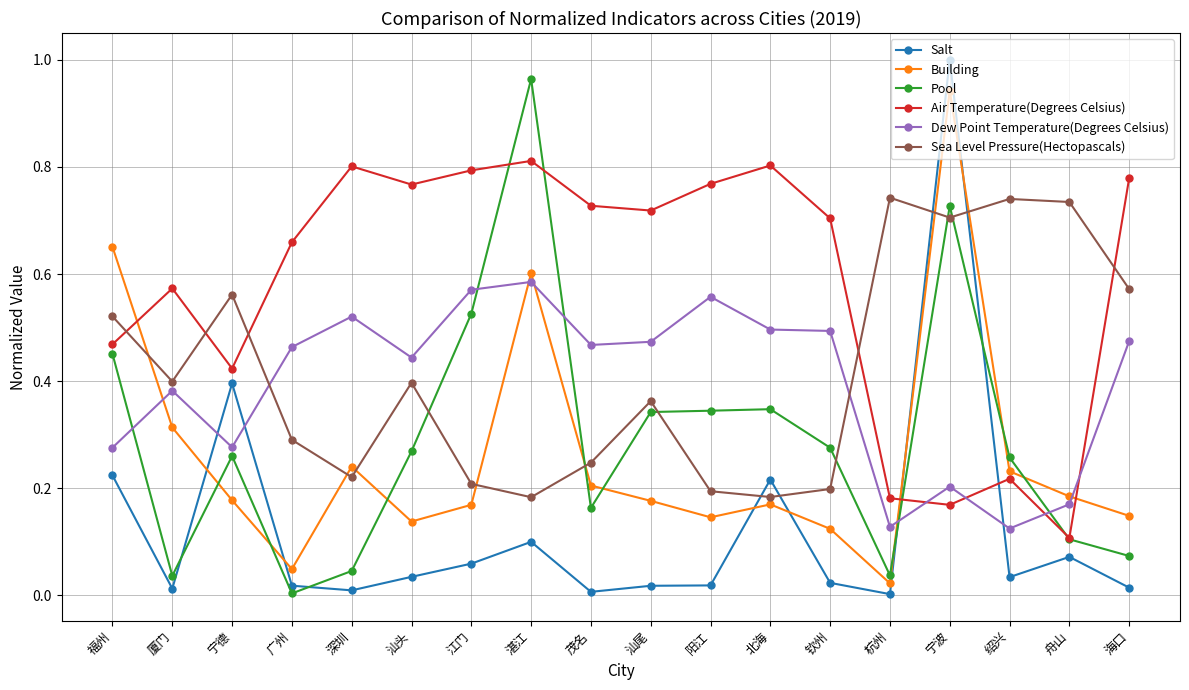

What is the label of the 5th point from the right?

杭州